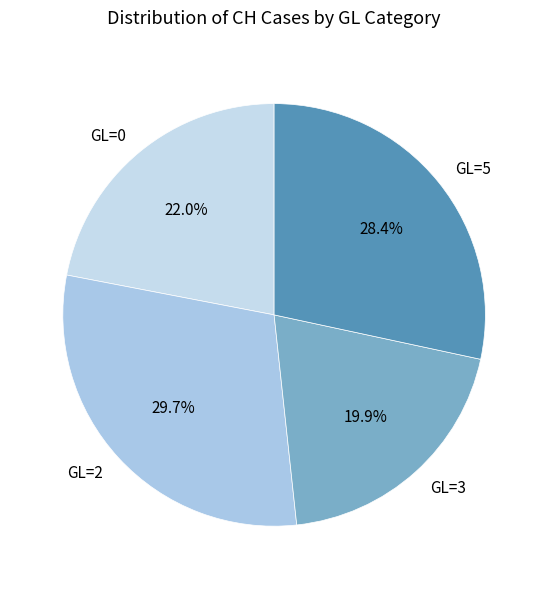

How many segments does this pie chart have?

4